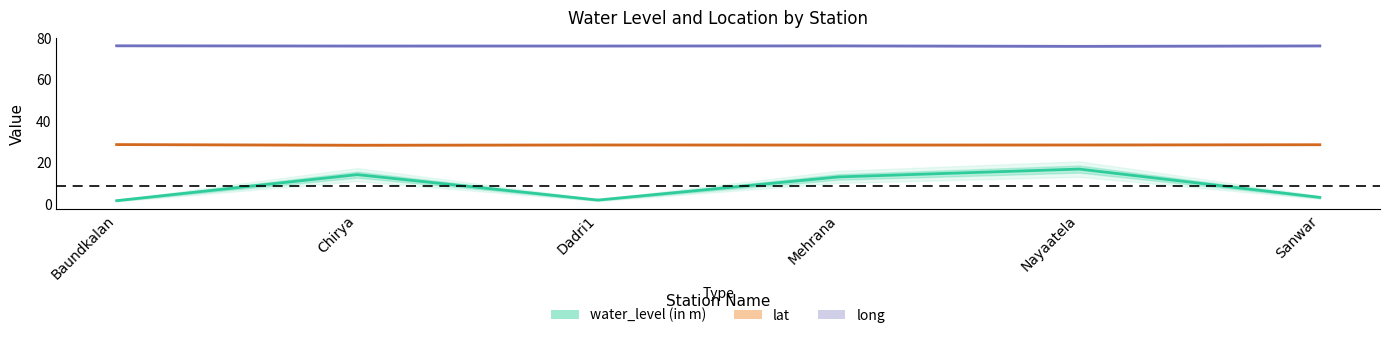

At how many categories does at least one series exceed 63?

6